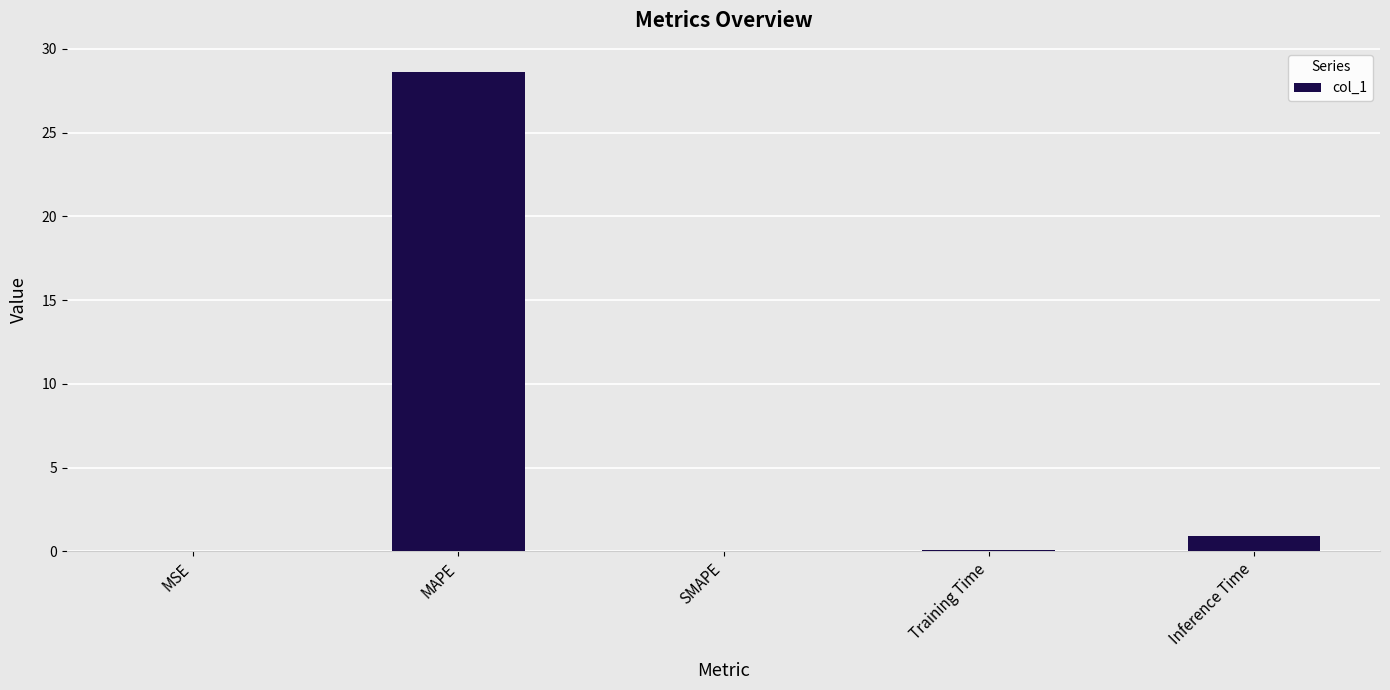

Which has a higher value, MAPE or Inference Time?

MAPE